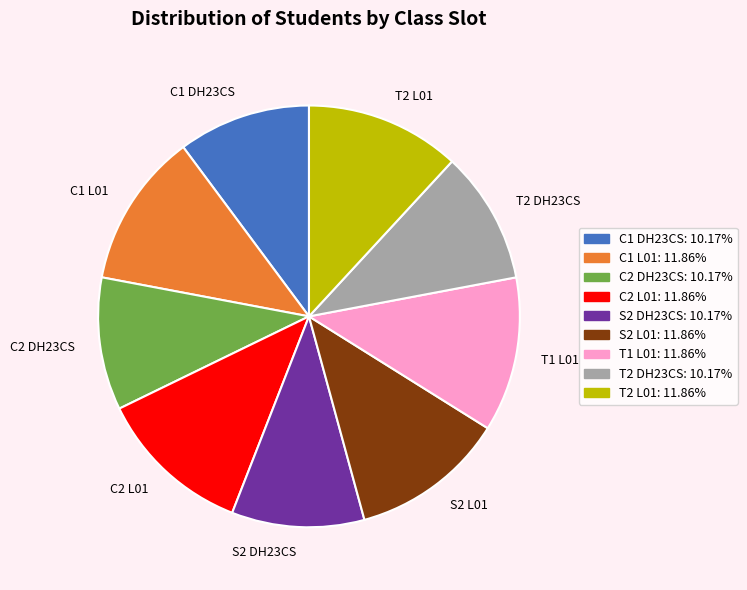

Does C2 L01 account for over 50% of the chart?

No